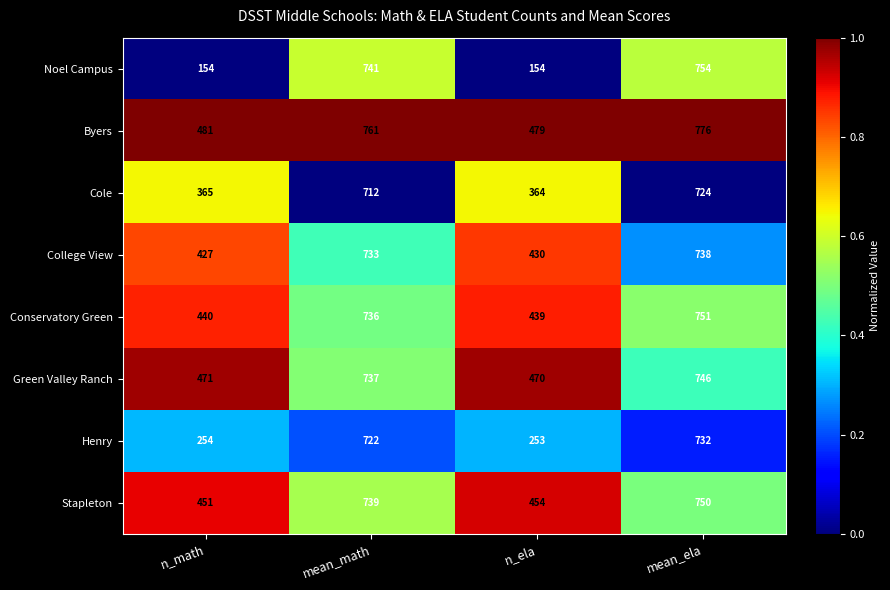

What is the sum of all Green Valley Ranch values?

2424